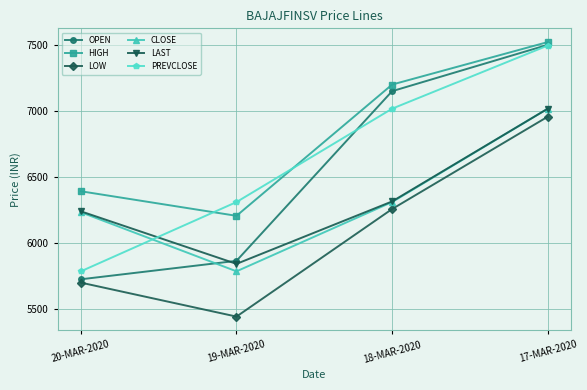

True or false: LOW and CLOSE cross at least once.

False